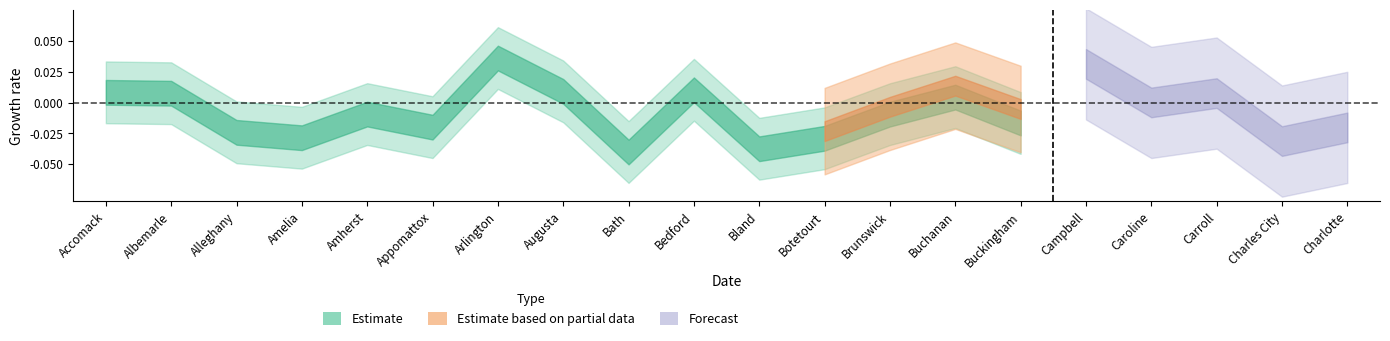

At which label does the data first exceed 0?

Accomack